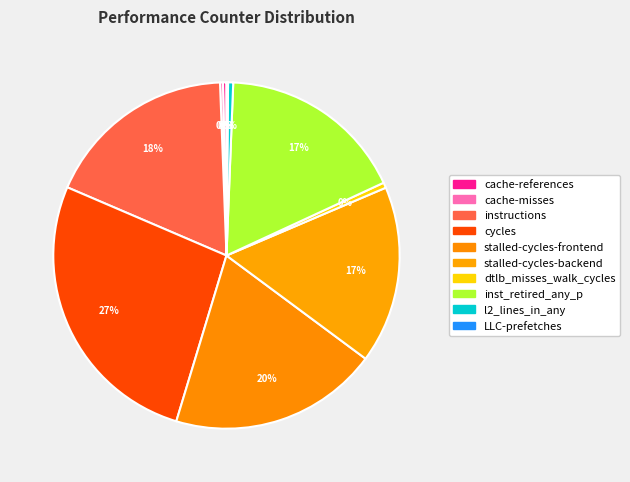

To the nearest percent, what is the average slice percentage?

10%